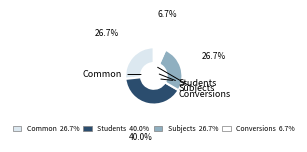

To the nearest percent, what is the combined percentage of Conversions and Common?

33%